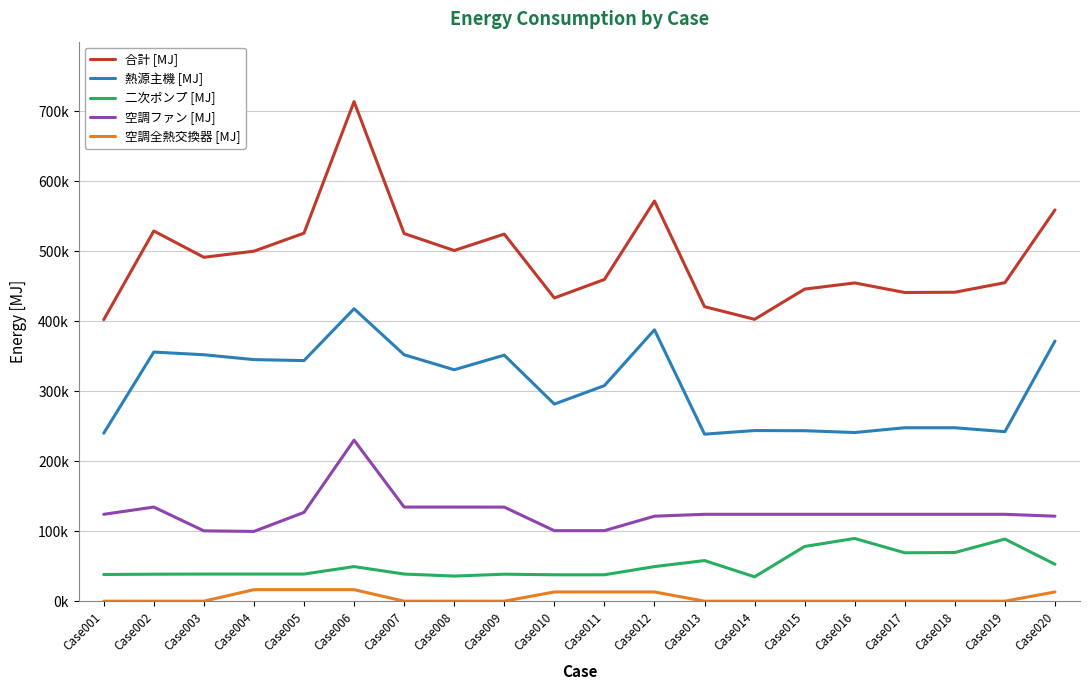

True or false: 二次ポンプ [MJ] has more than 1 interior local peaks.

True